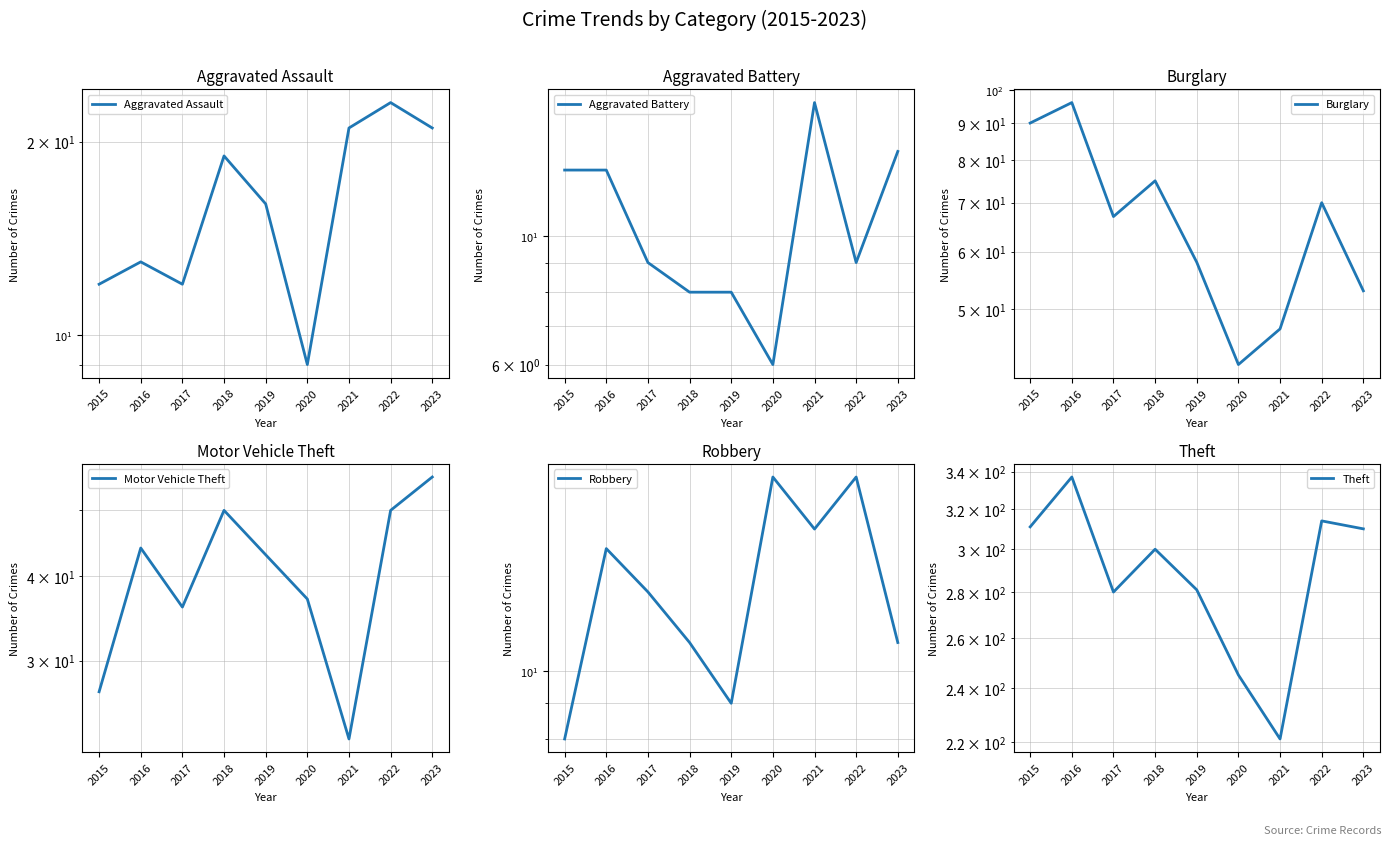

Count the number of categories in the chart.

9